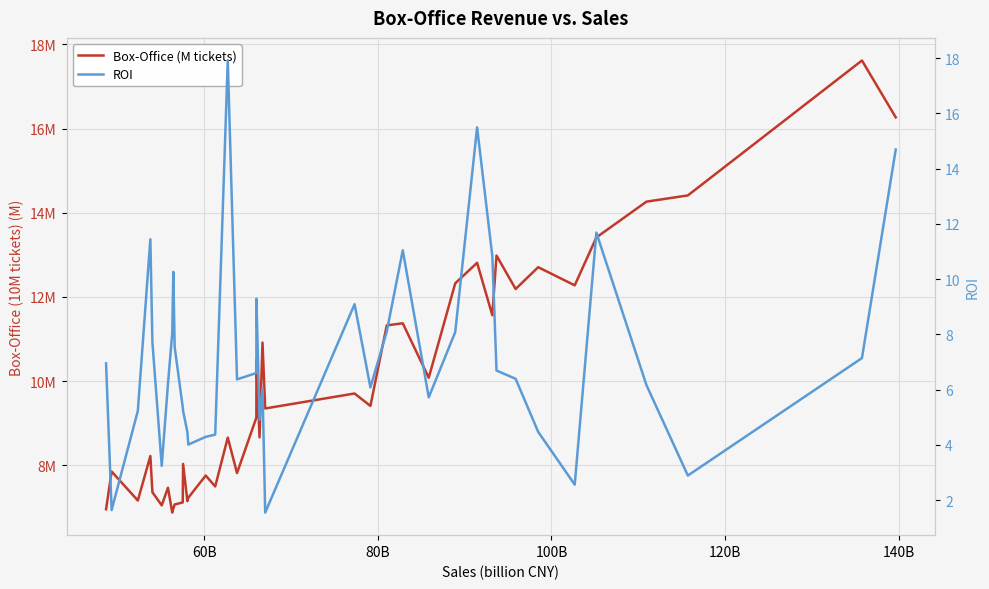

What is the difference between the maximum and second lowest values in the ROI series?

16.3